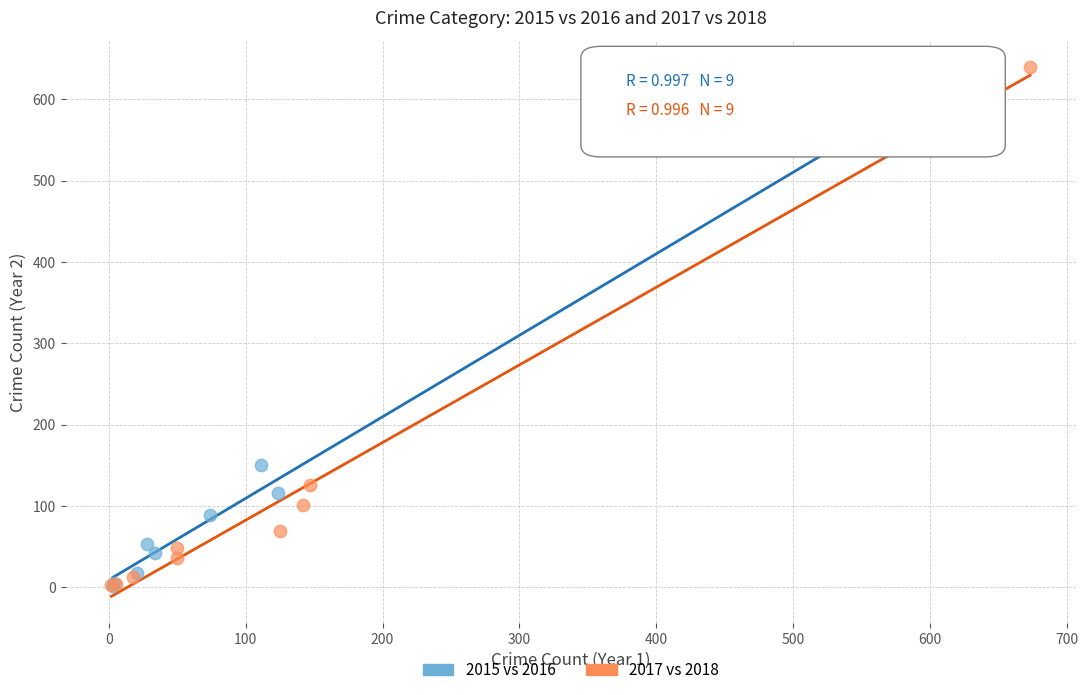

What are all the series names shown in the legend?

2015 vs 2016, 2017 vs 2018